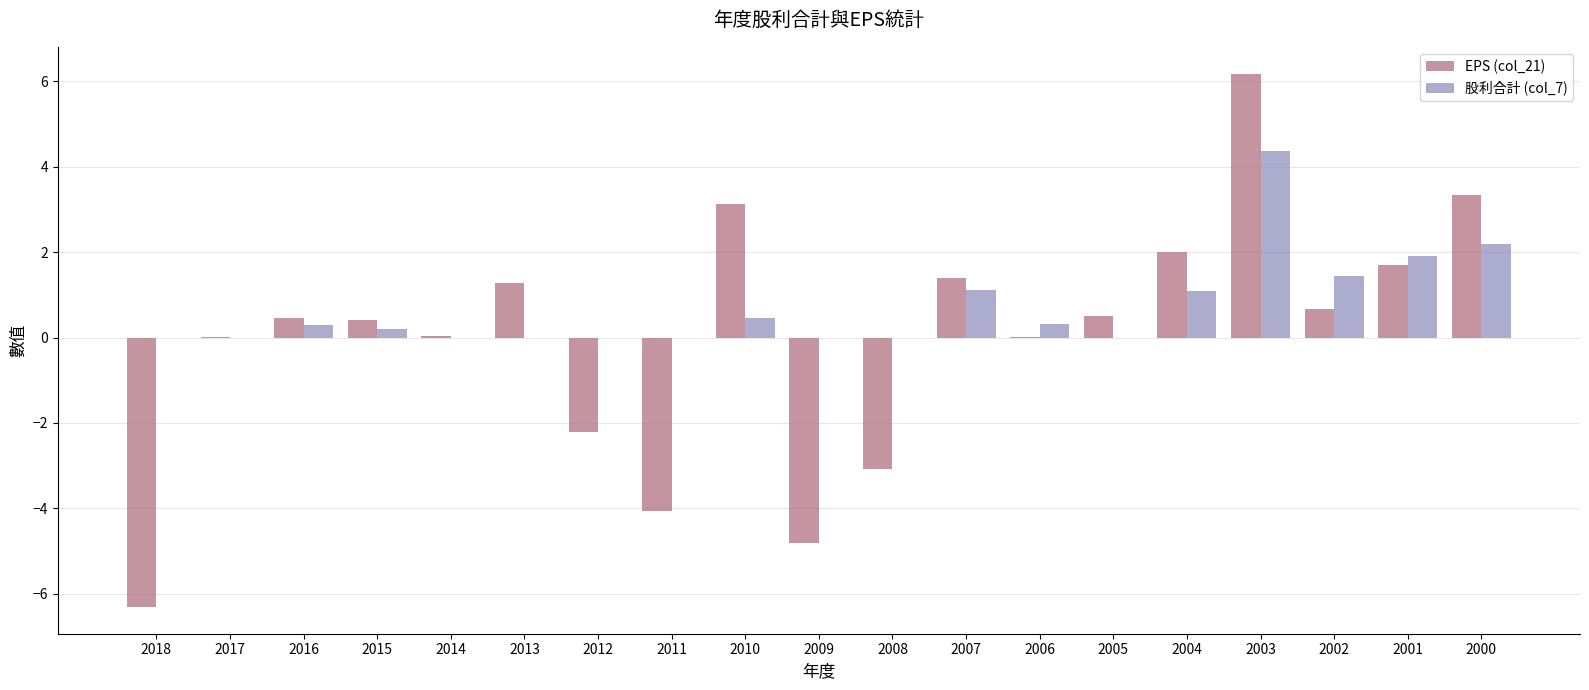

Which series has the largest total across all categories?

股利合計 (col_7)